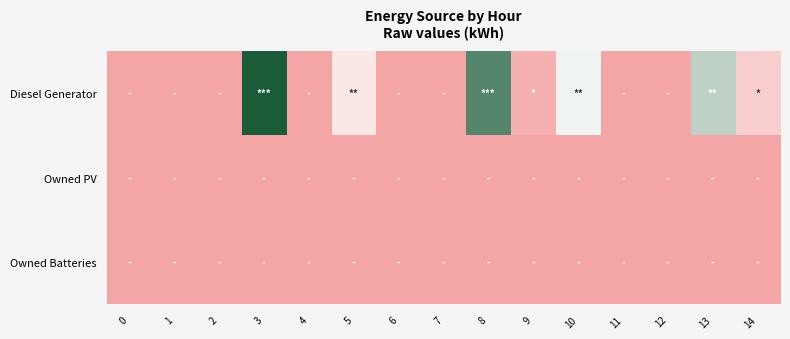

How many series are shown in this chart?

3